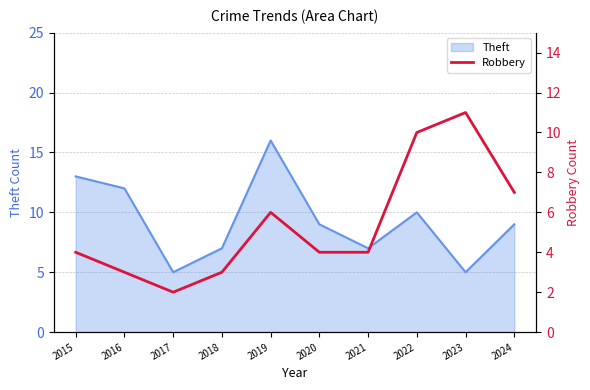

Is it true that the value at 2015 is 5?

False